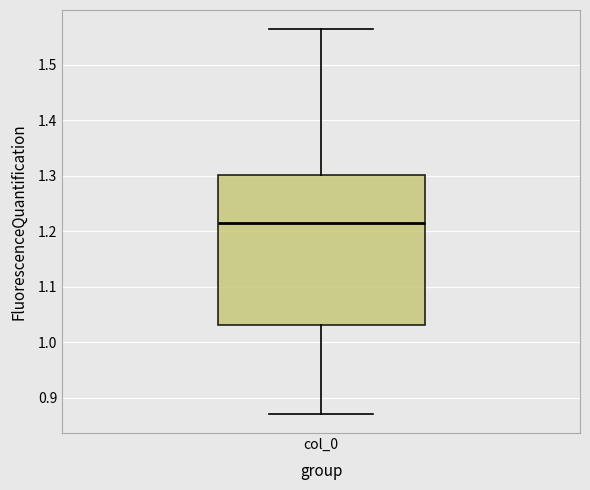

Read this box plot against the y-axis: the position of the median line, the range covered by the box, and the ends of both whiskers. The values are not printed on the chart, so give them approximately, as read against the axis.

median 1.21, box 1.03 to 1.30, whiskers 0.87 to 1.56